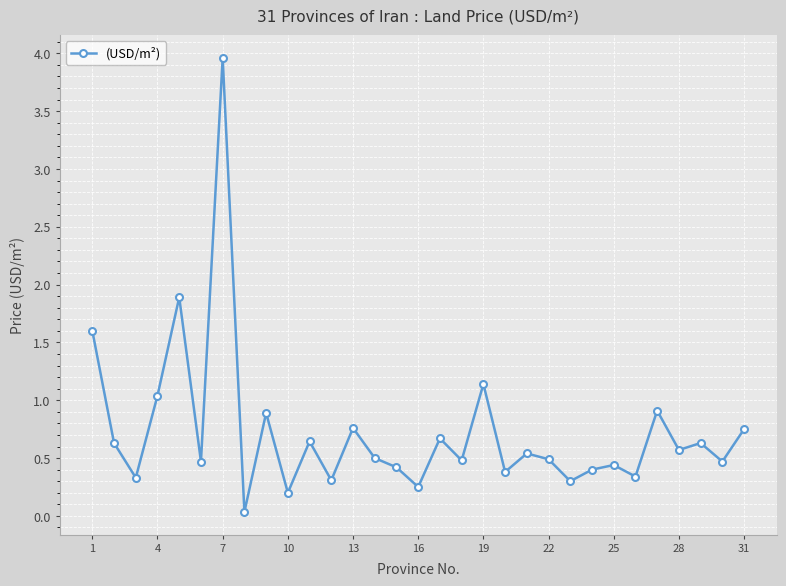

What is the greatest value displayed?

4.0